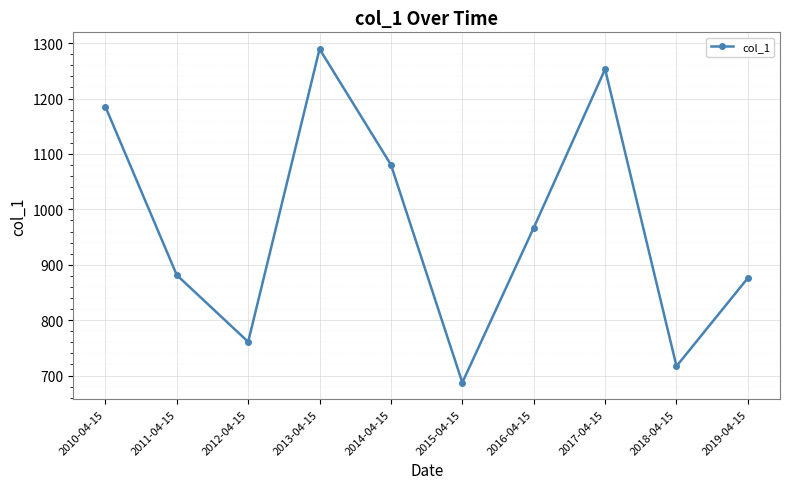

What position from the right is 2018-04-15?

2